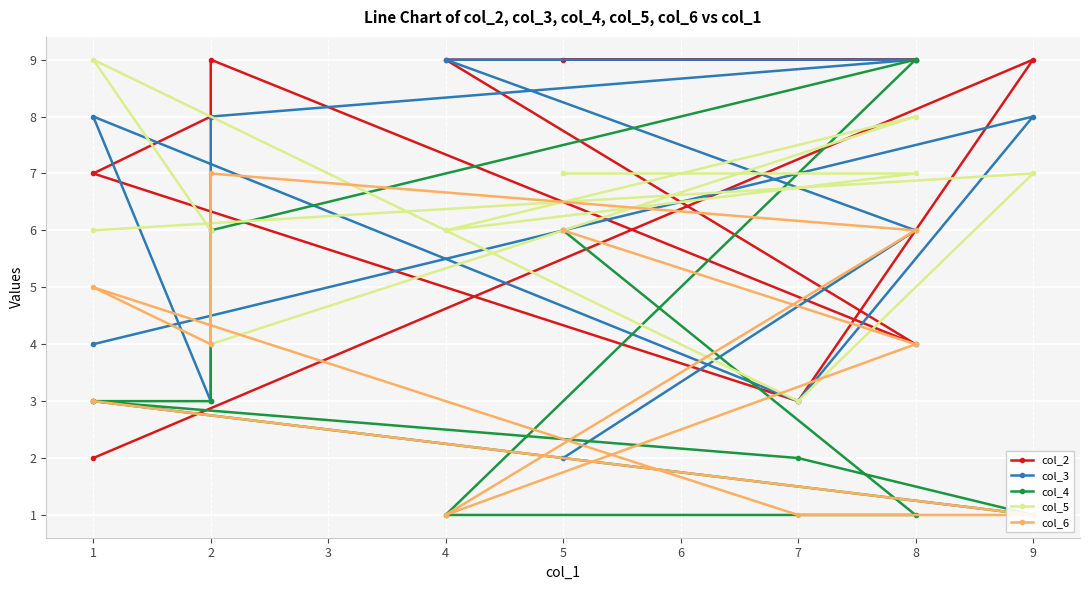

True or false: col_6 has a value of 6 at 8.

True